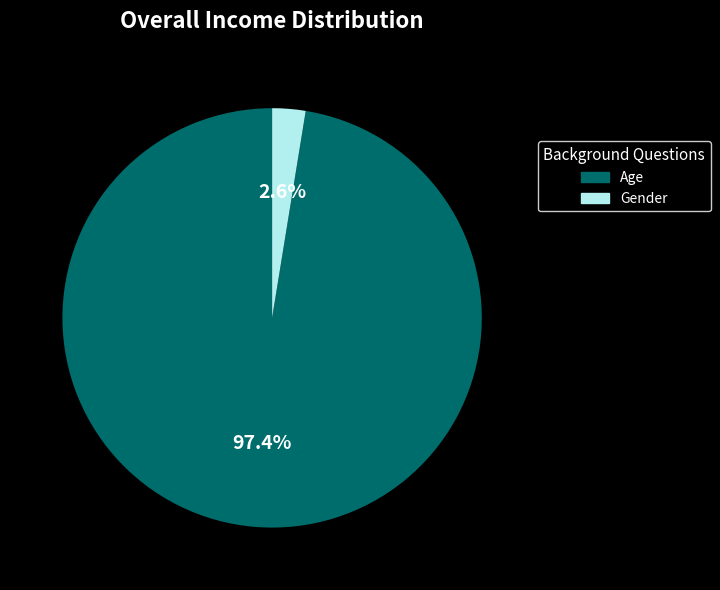

Which slice is the smallest?

Gender